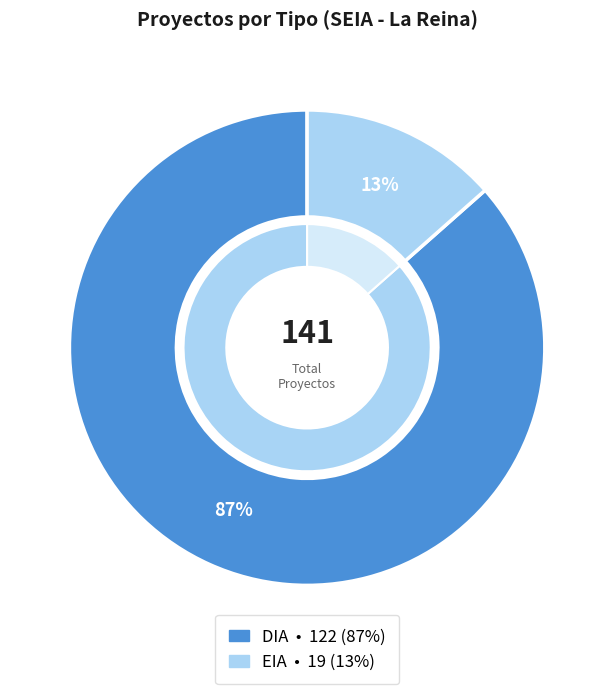

Is EIA the majority of the pie?

No